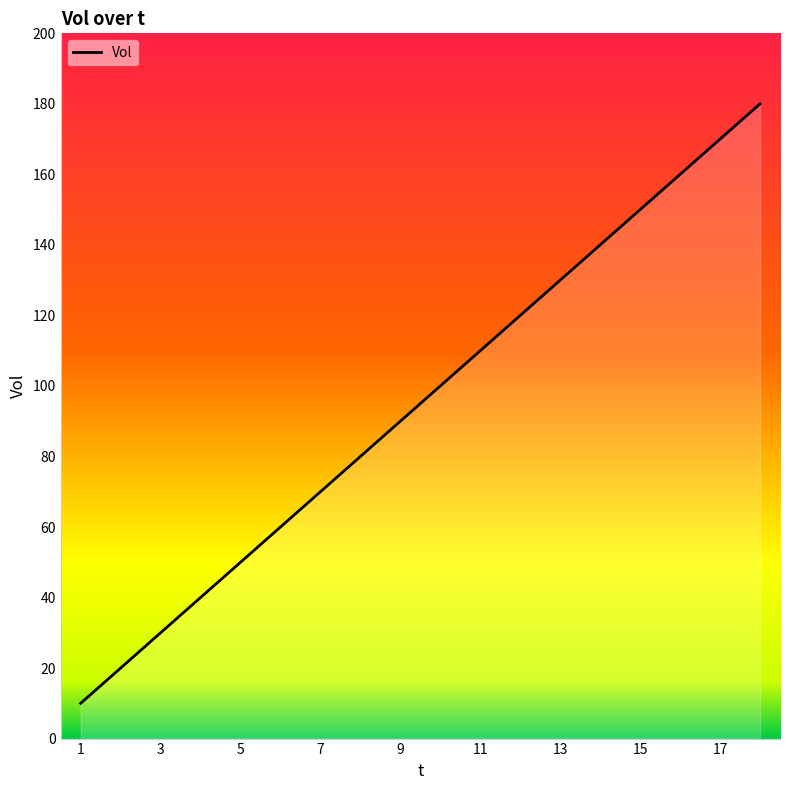

What is the minimum value shown in the chart?

10